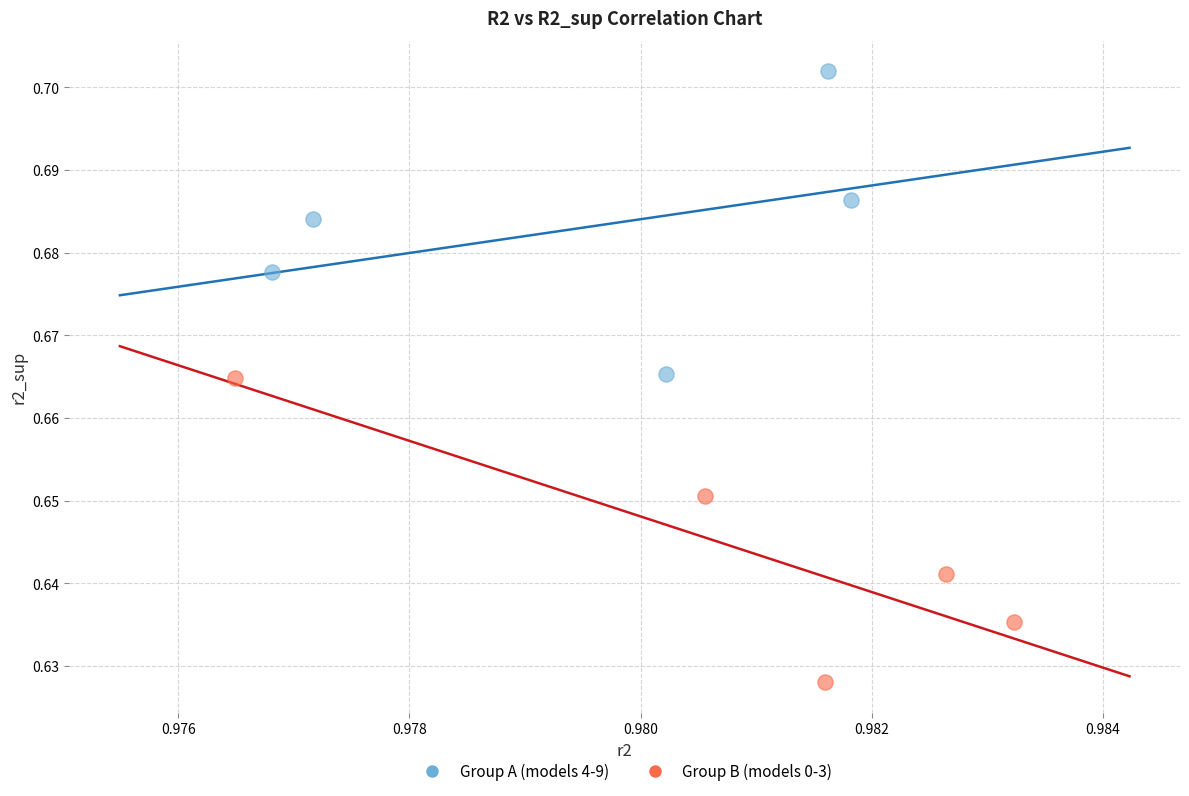

Which series contains the lowest Y value?

Group B (models 0-3)